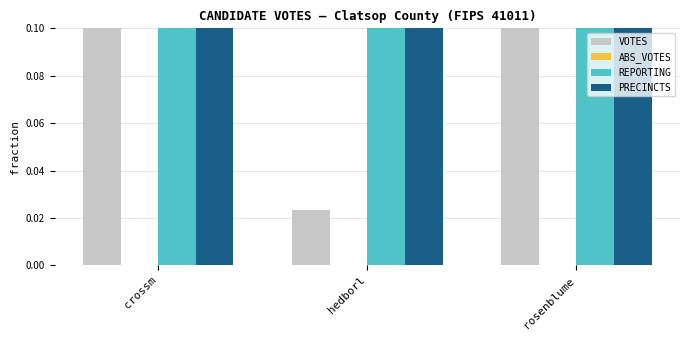

What is the value of the VOTES bar at the 3rd from the left?

0.4